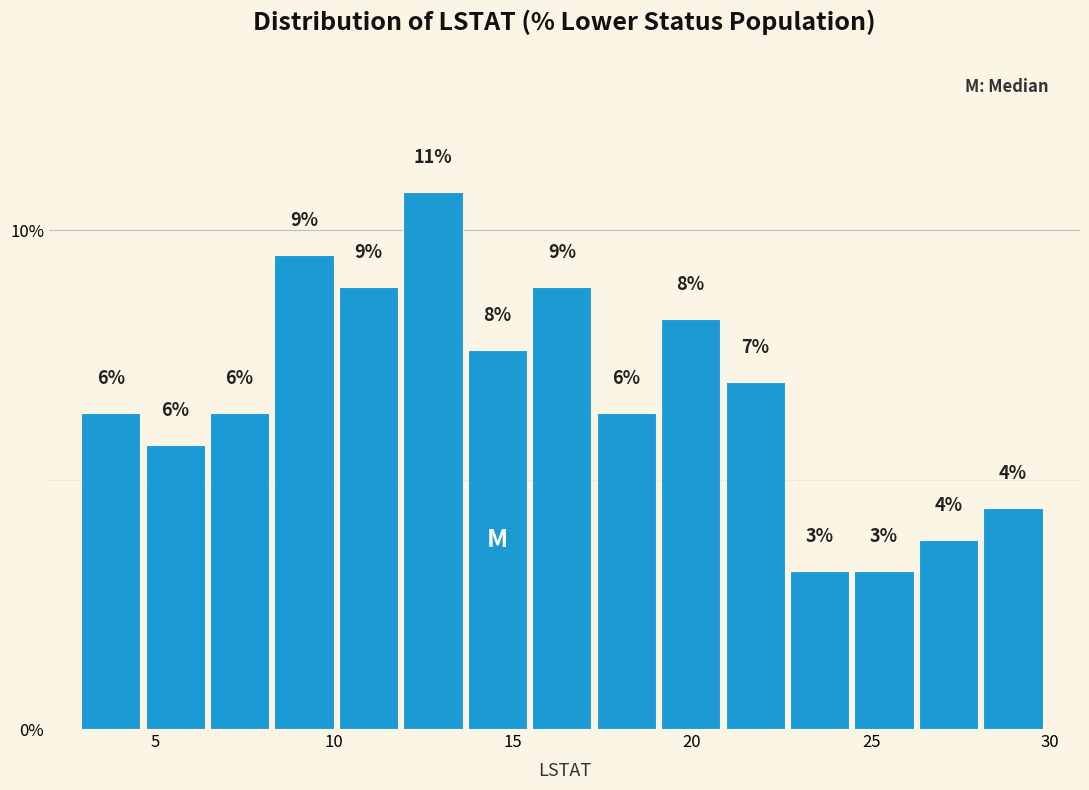

Around what value on the x-axis is the tallest bar? Give the approximate position of its centre, as read against the axis.

13.0